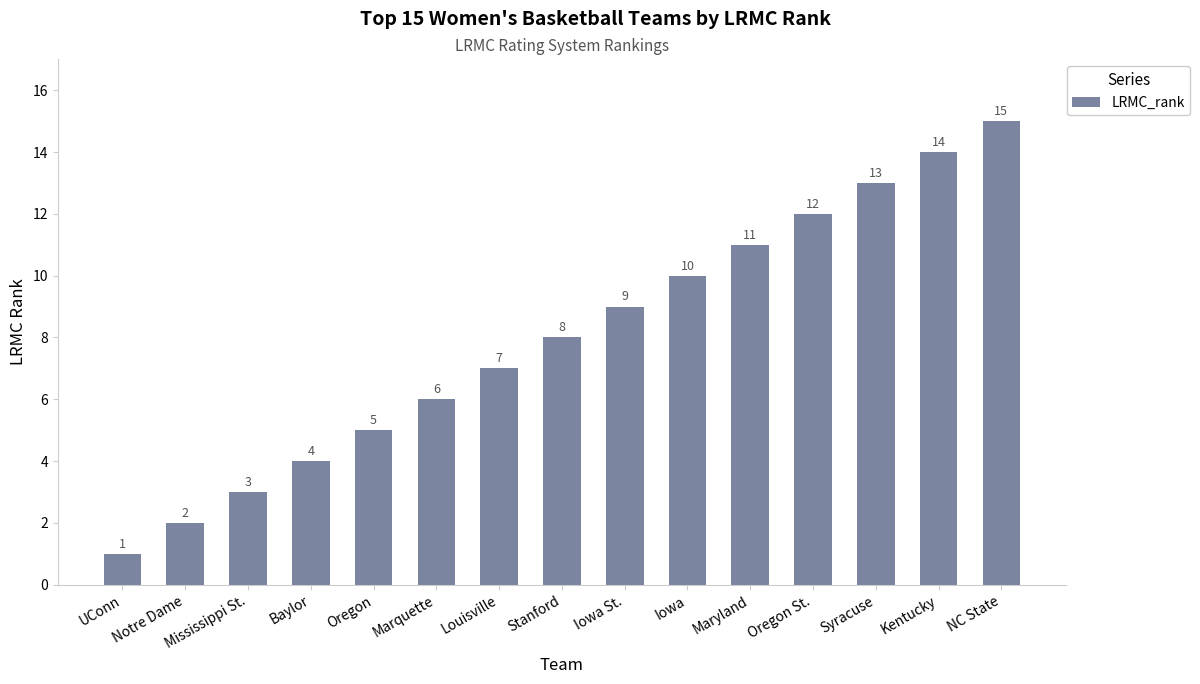

List the labels in order of value, smallest first.

UConn, Notre Dame, Mississippi St., Baylor, Oregon, Marquette, Louisville, Stanford, Iowa St., Iowa, Maryland, Oregon St., Syracuse, Kentucky, NC State